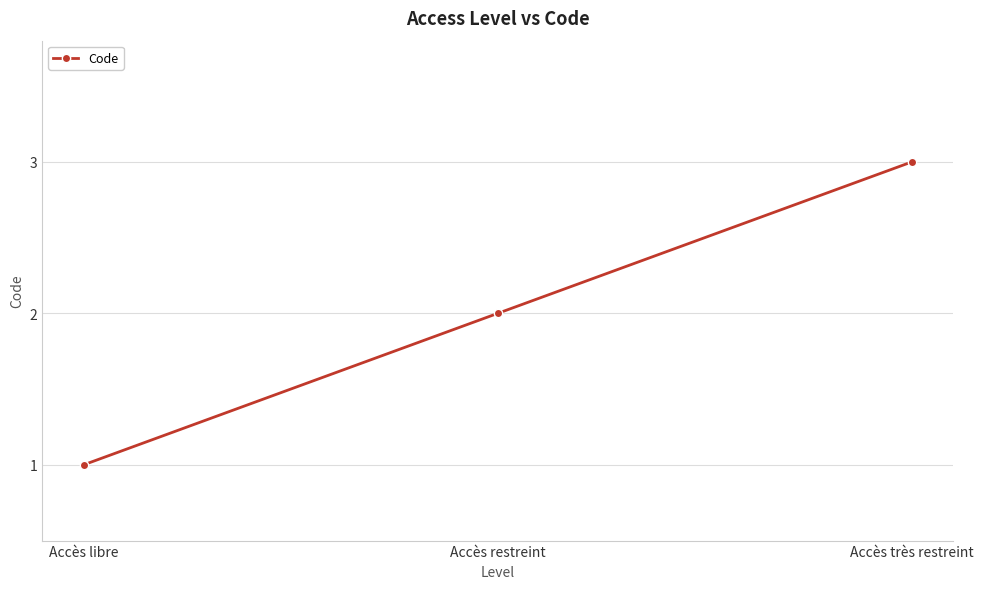

At which category does the chart reach its minimum across all series?

Accès libre